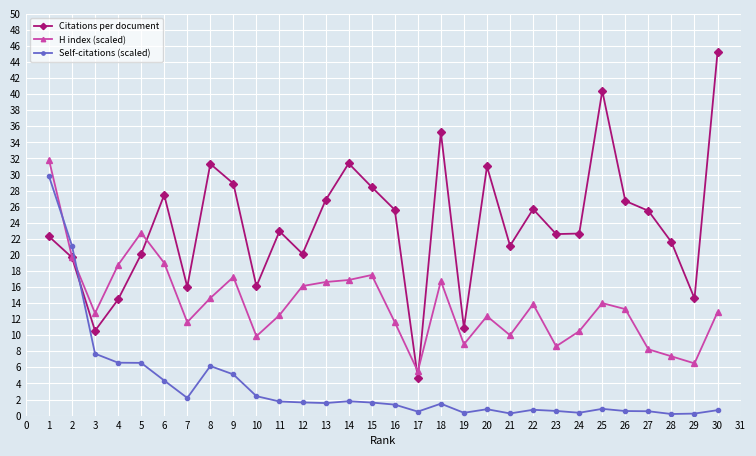

True or false: Citations per document has more than 2 points higher than both neighbors.

True